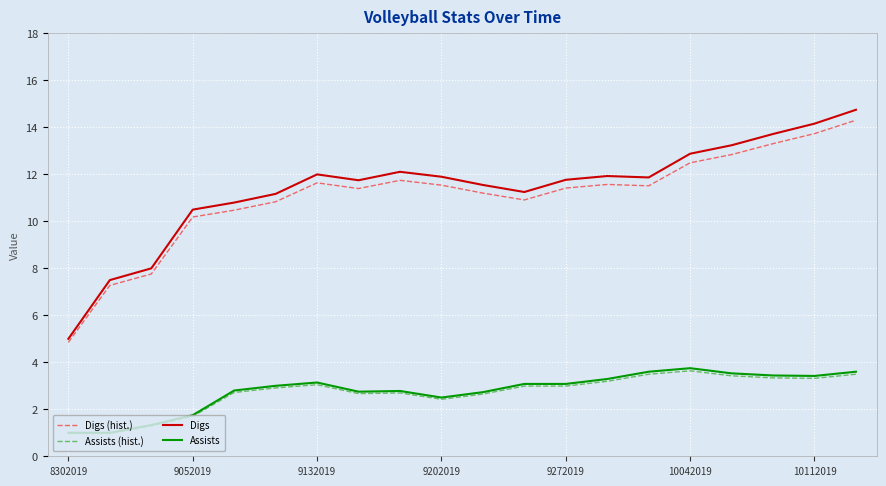

True or false: Assists and Digs (hist.) cross at least once.

False